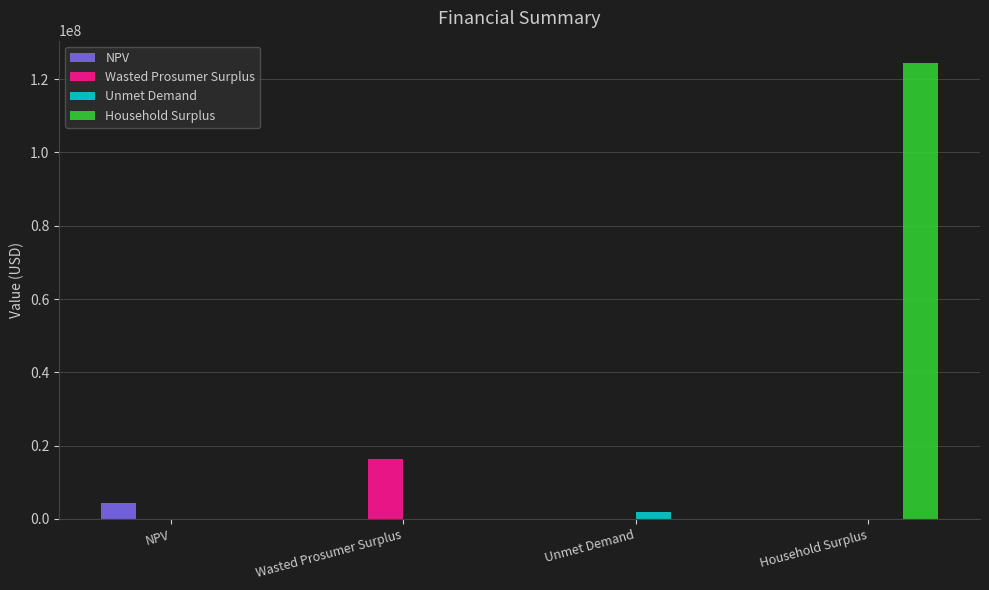

What are all the series names shown in the legend?

NPV, Wasted Prosumer Surplus, Unmet Demand, Household Surplus